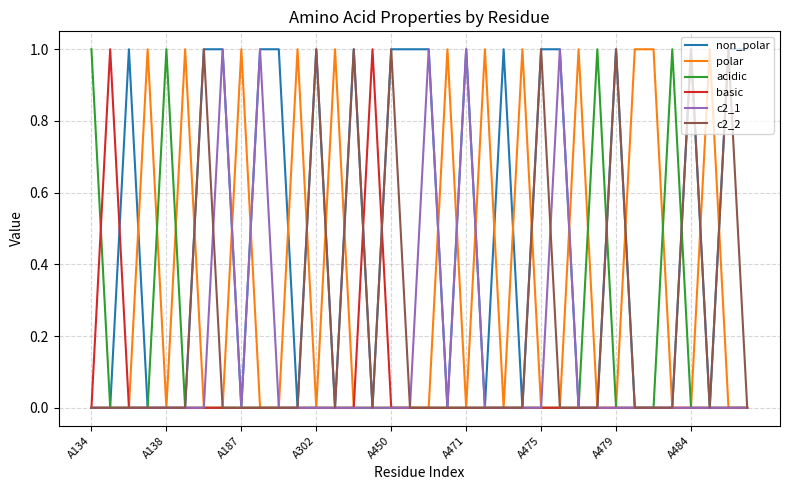

Which series has the largest total across all categories?

non_polar